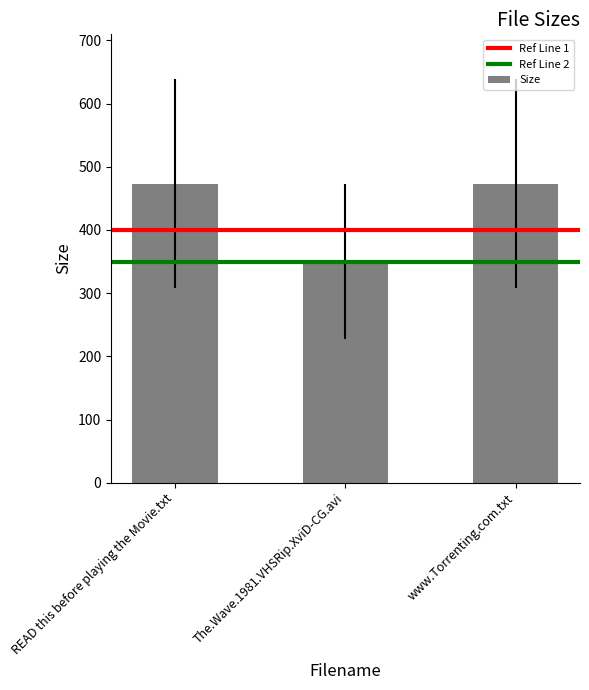

What is the value of the 1st bar from the left?

473.0